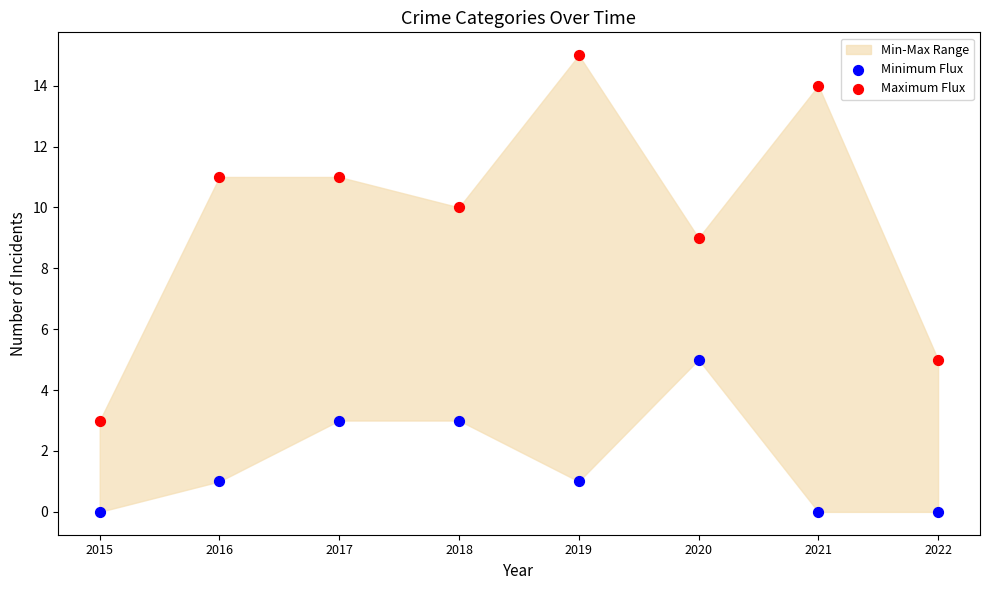

Across all data points, what is the range of Y values (max minus min)?

15